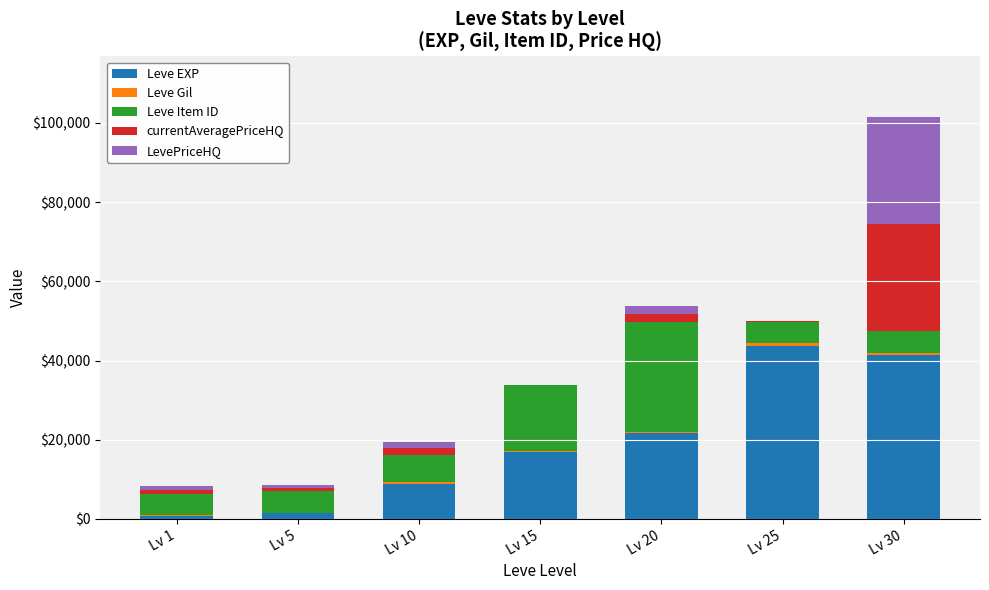

At which category is the sum across all series the highest?

Lv 30